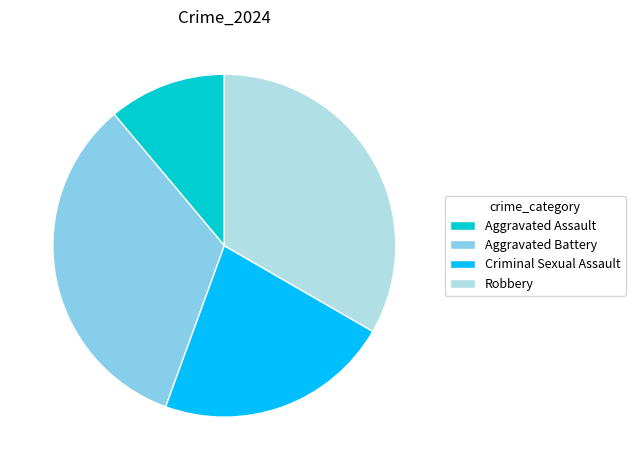

Which slice is the smallest?

Aggravated Assault